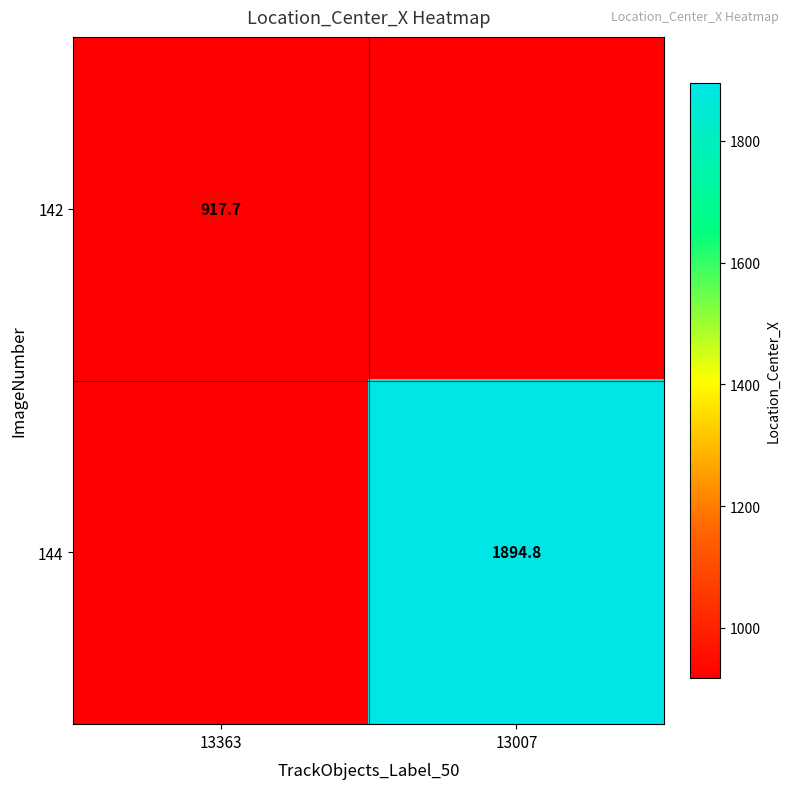

Is the value of 142 at 13363 greater than the value of 144 at 13007?

No